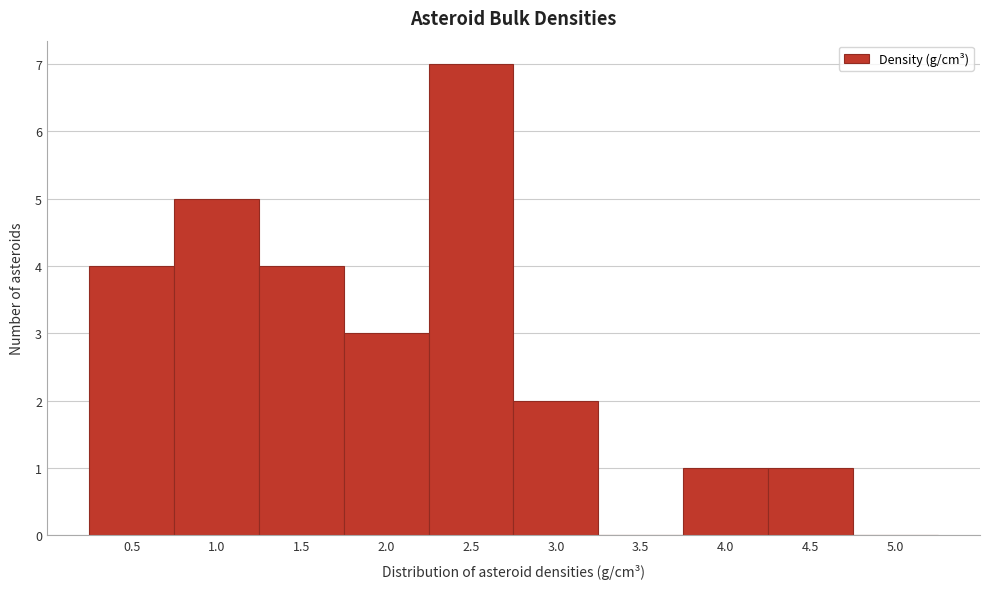

Reading left to right, list all the values displayed in this chart.

0.5=4	1.0=5	1.5=4	2.0=3	2.5=7	3.0=2	3.5=0	4.0=1	4.5=1	5.0=0